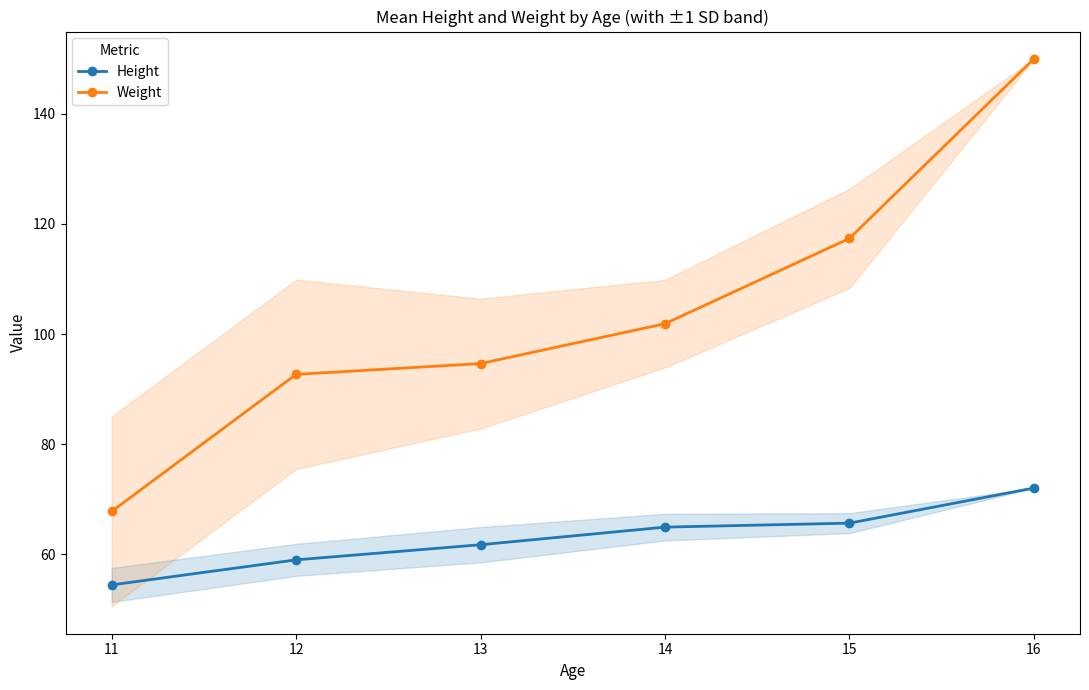

What is the value of the Weight point at the 6th from the left?

150.0